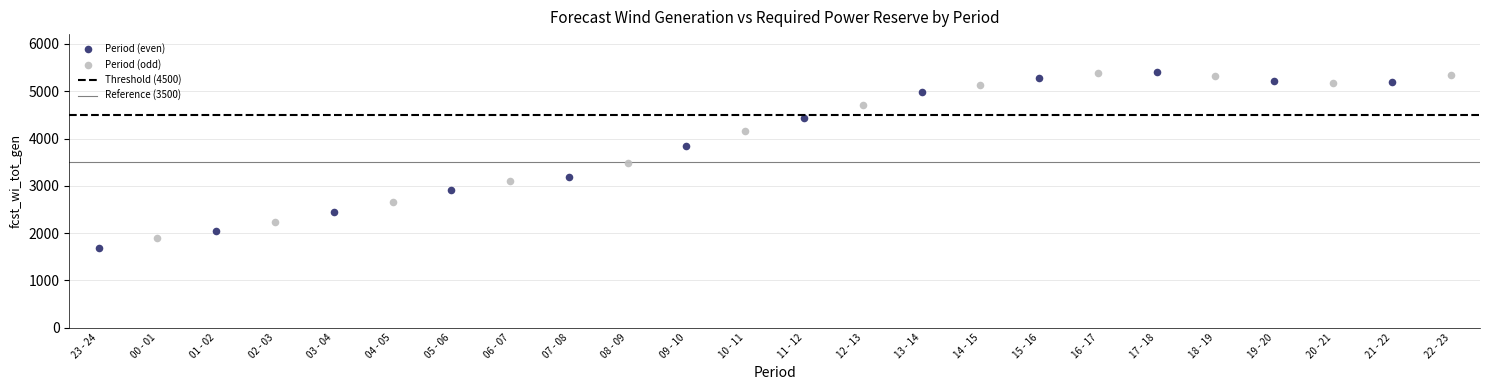

Which series contains the lowest Y value?

Period (even)